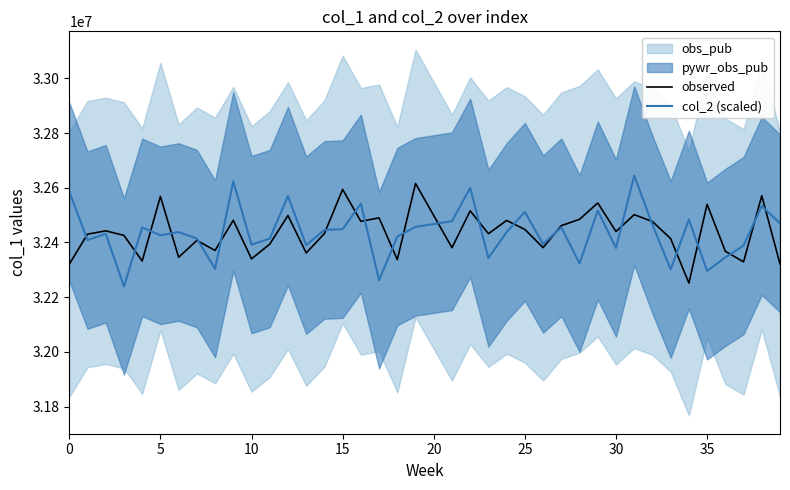

What is the maximum value for col_2 (scaled)?

32644328.7